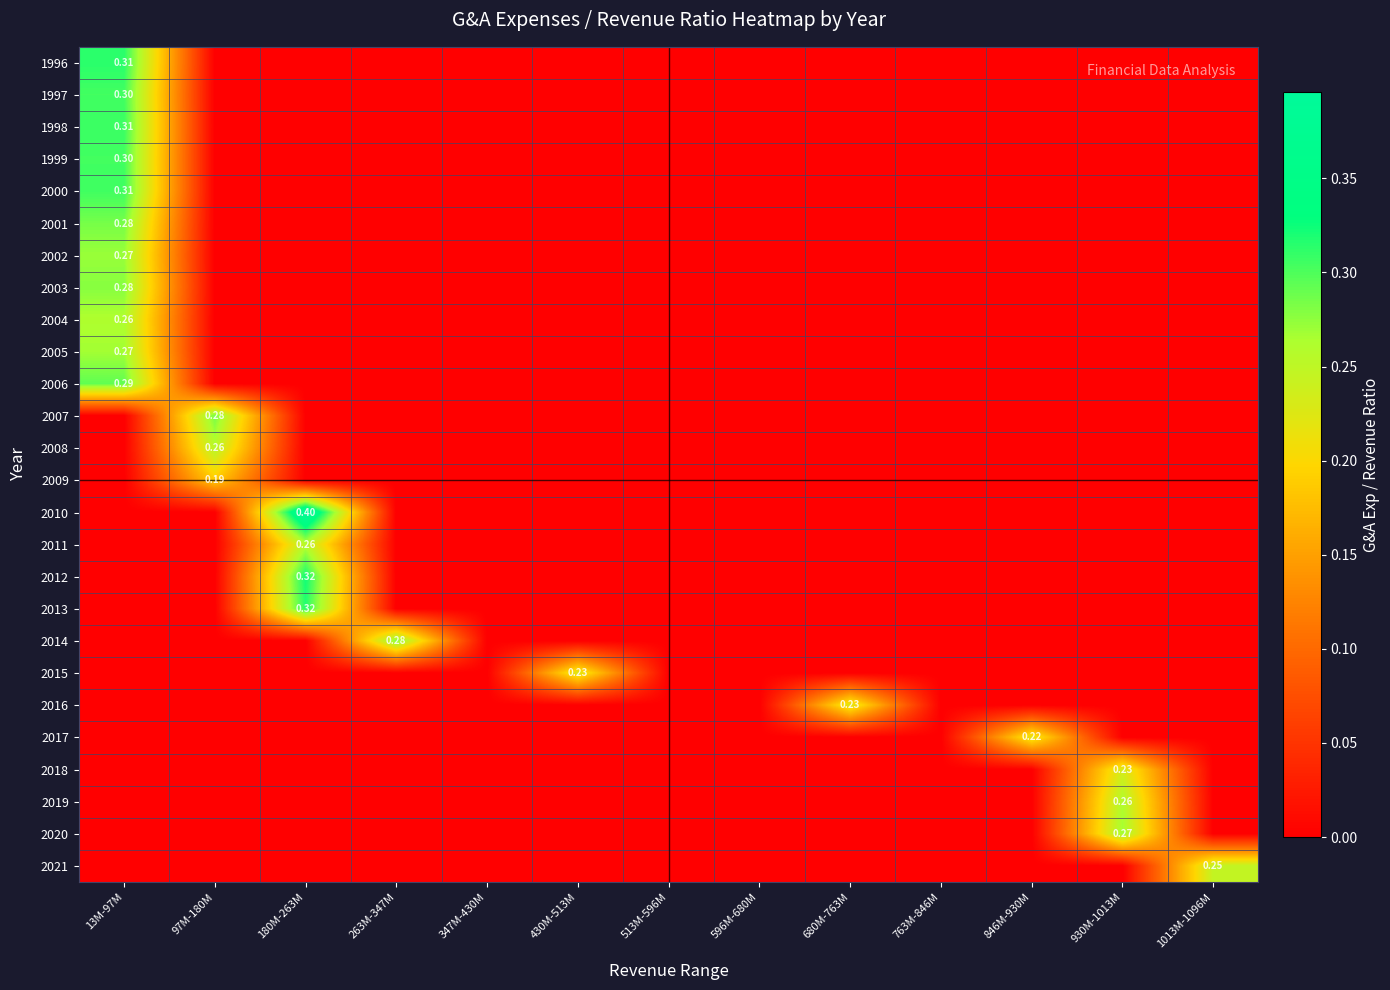

How many series are shown in this chart?

26